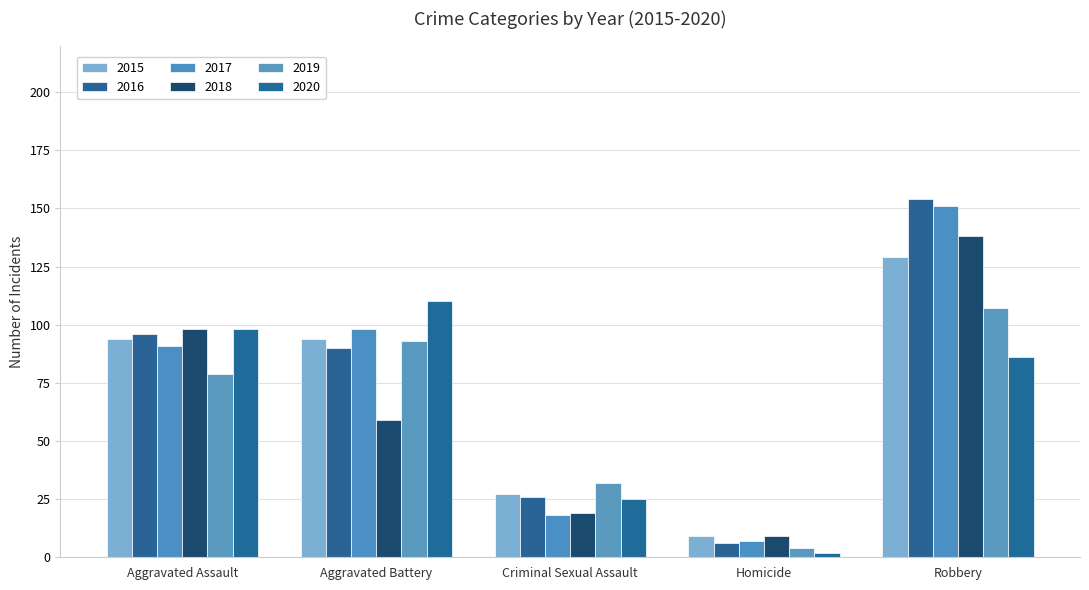

What are all the series names shown in the legend?

2015, 2016, 2017, 2018, 2019, 2020